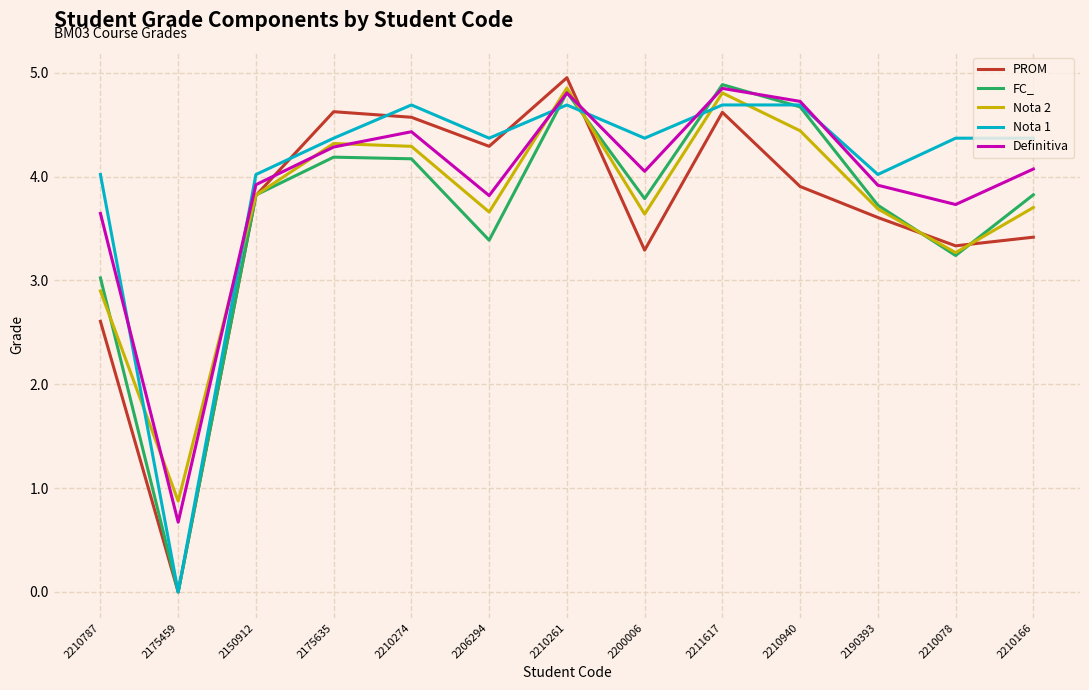

Where do Definitiva and FC_ first cross each other?

2206294 and 2210261